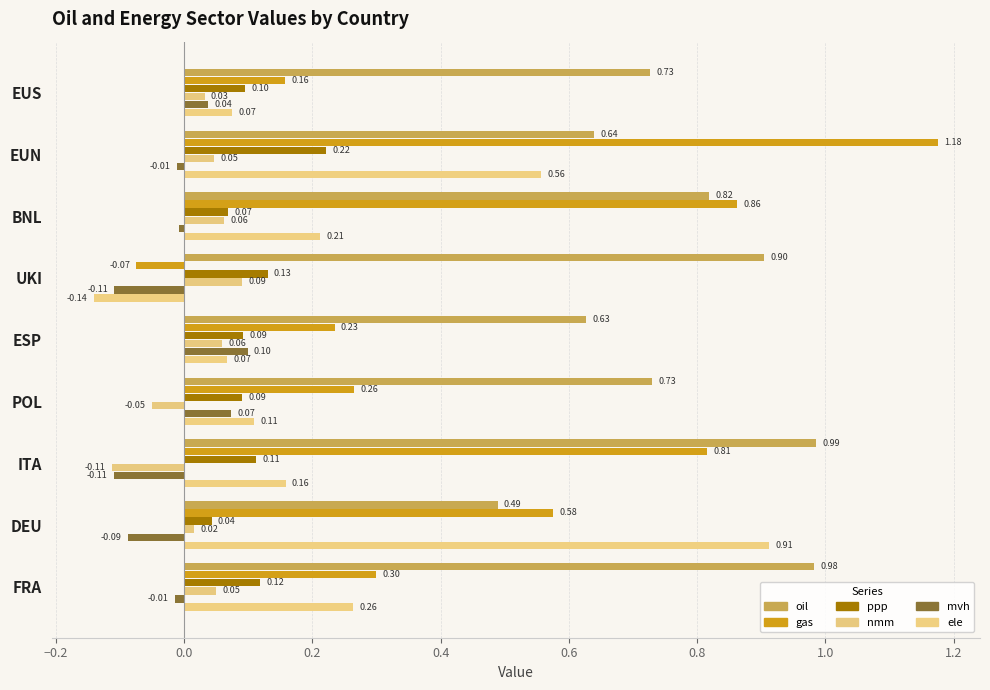

List the series in order of their peak value, lowest first.

nmm, mvh, ppp, ele, oil, gas